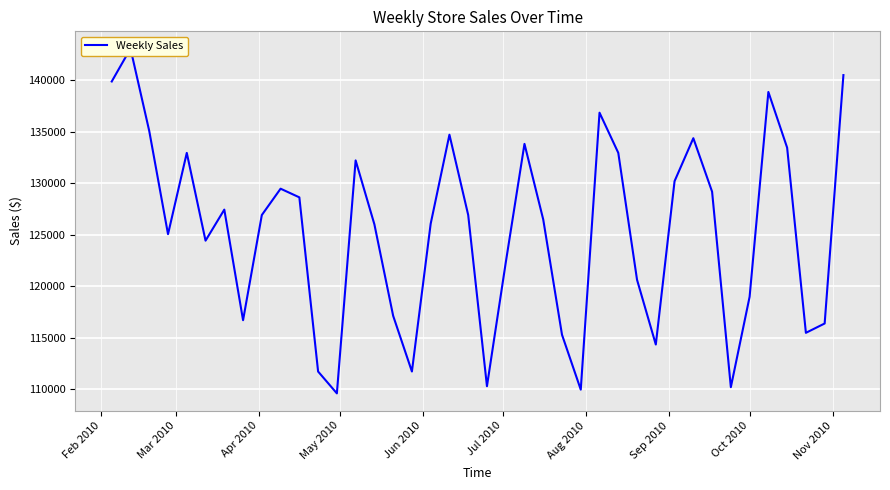

Count the number of values greater than 126907.

20